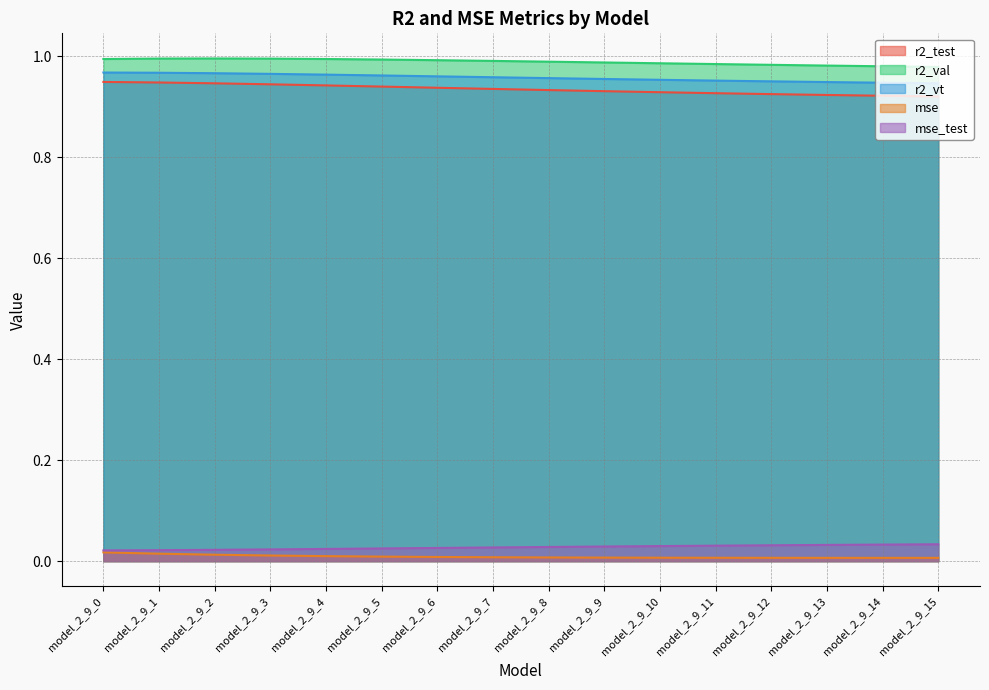

Reading left to right, what are all the values shown in this chart?

r2_test: model_2_9_0=0.9	model_2_9_1=0.9	model_2_9_2=0.9	model_2_9_3=0.9	model_2_9_4=0.9	model_2_9_5=0.9	model_2_9_6=0.9	model_2_9_7=0.9	model_2_9_8=0.9	model_2_9_9=0.9	model_2_9_10=0.9	model_2_9_11=0.9	model_2_9_12=0.9	model_2_9_13=0.9	model_2_9_14=0.9	model_2_9_15=0.9
r2_val: model_2_9_0=1.0	model_2_9_1=1.0	model_2_9_2=1.0	model_2_9_3=1.0	model_2_9_4=1.0	model_2_9_5=1.0	model_2_9_6=1.0	model_2_9_7=1.0	model_2_9_8=1.0	model_2_9_9=1.0	model_2_9_10=1.0	model_2_9_11=1.0	model_2_9_12=1.0	model_2_9_13=1.0	model_2_9_14=1.0	model_2_9_15=1.0
r2_vt: model_2_9_0=1.0	model_2_9_1=1.0	model_2_9_2=1.0	model_2_9_3=1.0	model_2_9_4=1.0	model_2_9_5=1.0	model_2_9_6=1.0	model_2_9_7=1.0	model_2_9_8=1.0	model_2_9_9=1.0	model_2_9_10=1.0	model_2_9_11=1.0	model_2_9_12=1.0	model_2_9_13=0.9	model_2_9_14=0.9	model_2_9_15=0.9
mse: model_2_9_0=0.0	model_2_9_1=0.0	model_2_9_2=0.0	model_2_9_3=0.0	model_2_9_4=0.0	model_2_9_5=0.0	model_2_9_6=0.0	model_2_9_7=0.0	model_2_9_8=0.0	model_2_9_9=0.0	model_2_9_10=0.0	model_2_9_11=0.0	model_2_9_12=0.0	model_2_9_13=0.0	model_2_9_14=0.0	model_2_9_15=0.0
mse_test: model_2_9_0=0.0	model_2_9_1=0.0	model_2_9_2=0.0	model_2_9_3=0.0	model_2_9_4=0.0	model_2_9_5=0.0	model_2_9_6=0.0	model_2_9_7=0.0	model_2_9_8=0.0	model_2_9_9=0.0	model_2_9_10=0.0	model_2_9_11=0.0	model_2_9_12=0.0	model_2_9_13=0.0	model_2_9_14=0.0	model_2_9_15=0.0